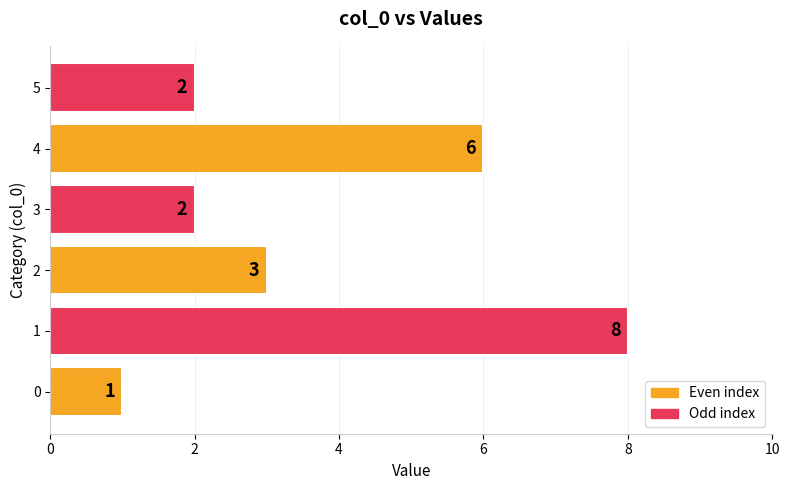

How many values are between 2 and 6?

4